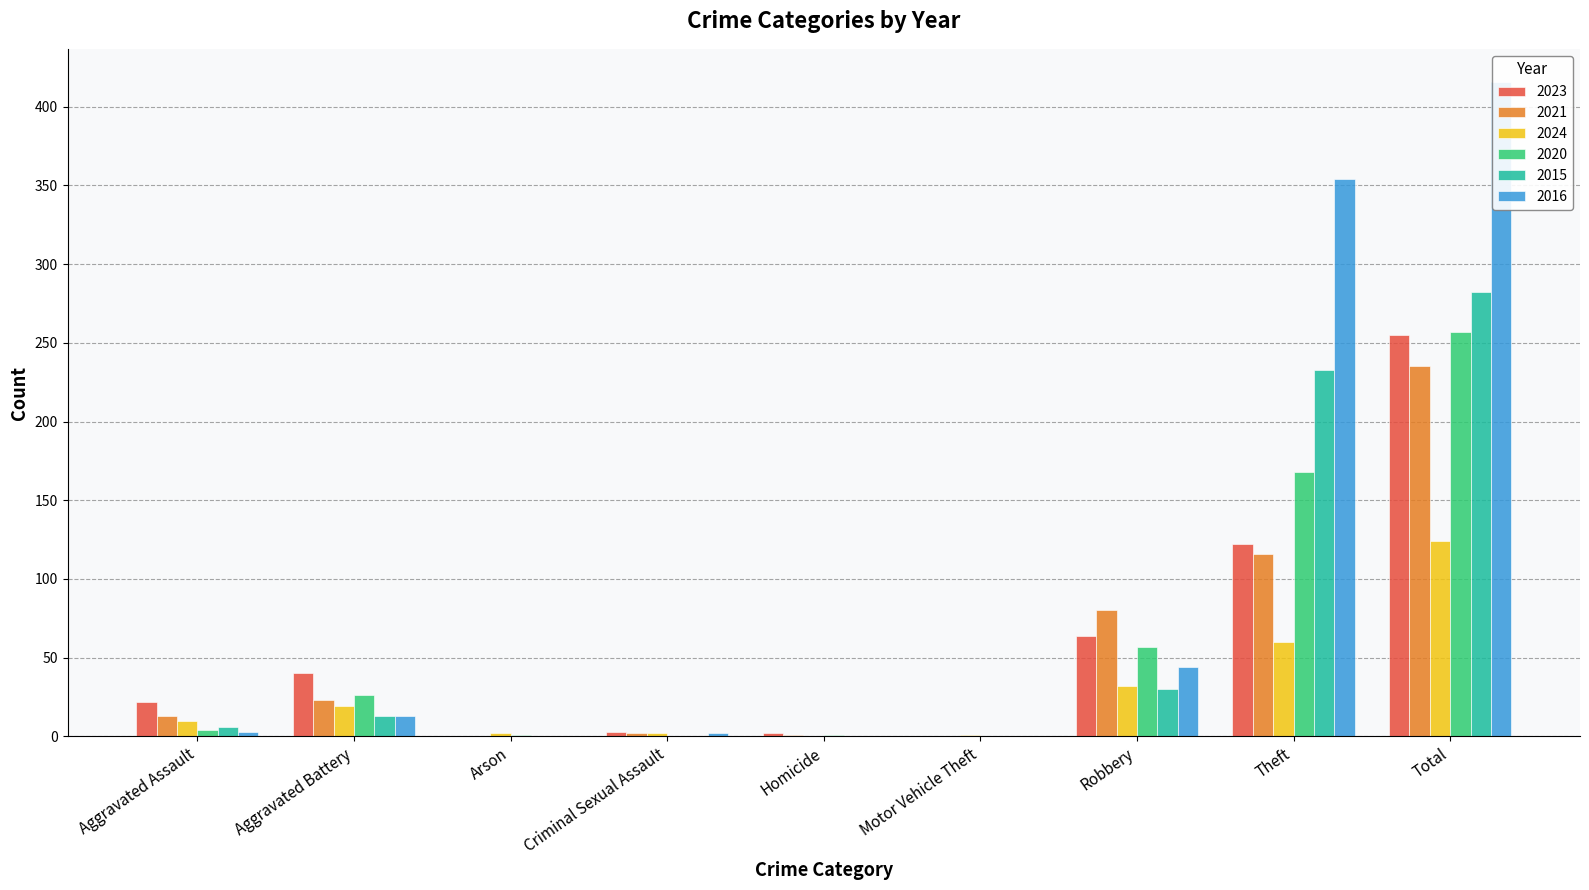

At how many categories does at least one series exceed 181?

2